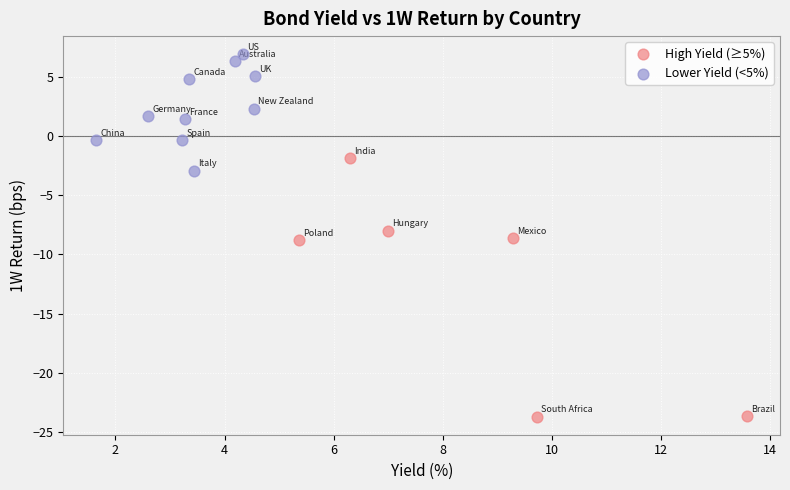

Which series contains the highest Y value?

Lower Yield (<5%)